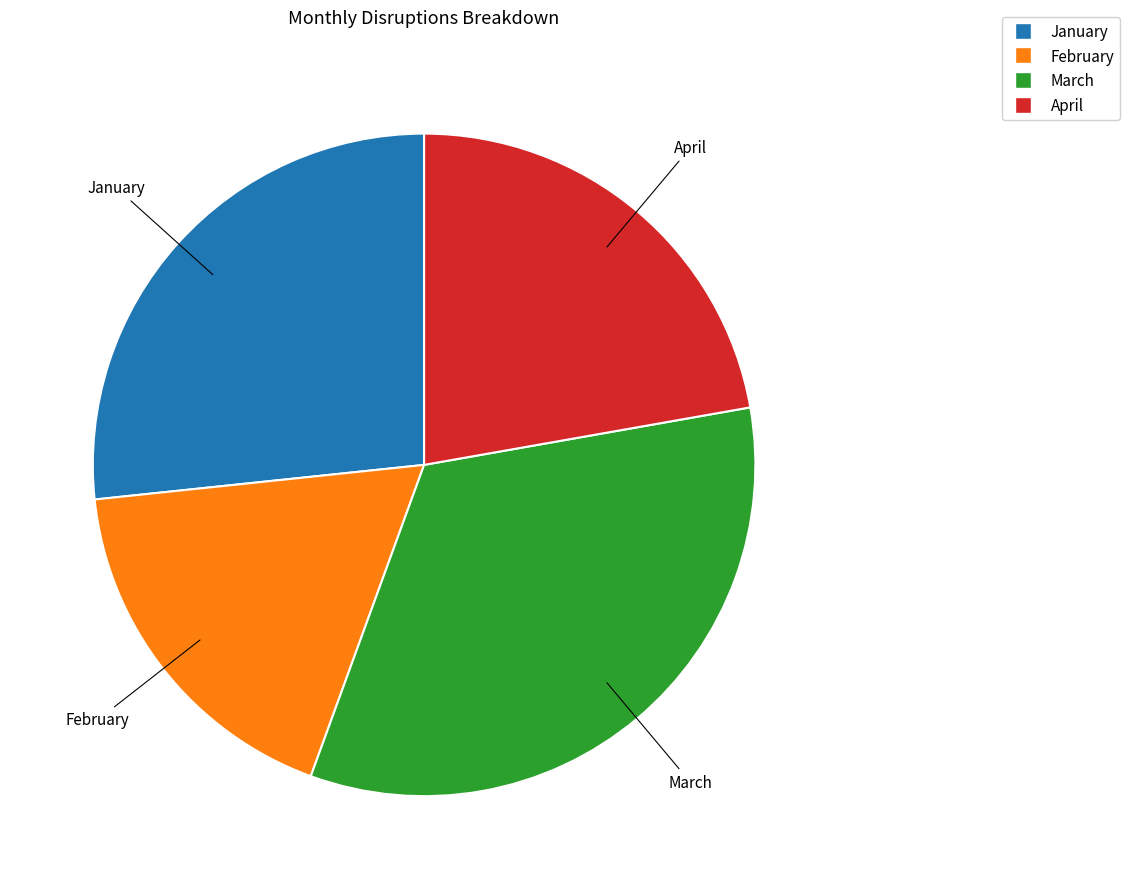

Does March account for over 50% of the chart?

No